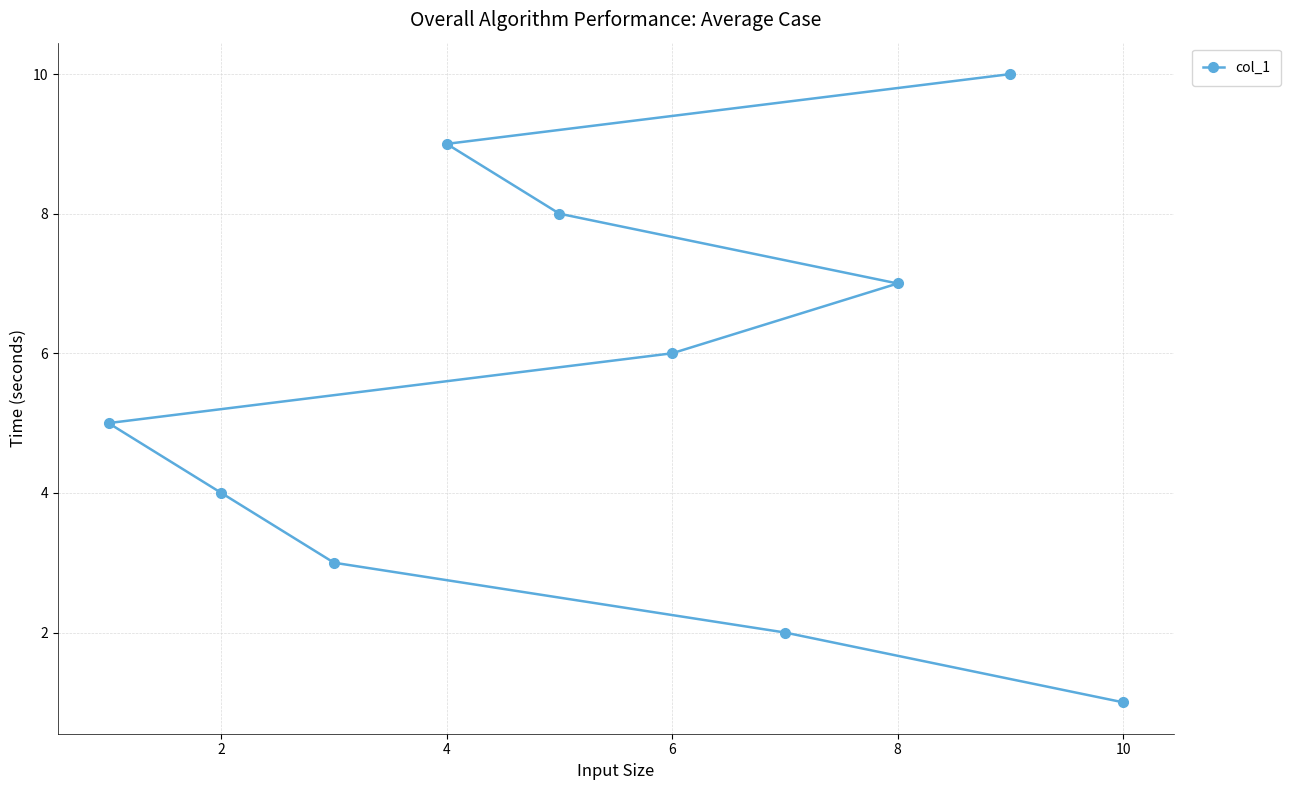

Count the number of values greater than 6.

4